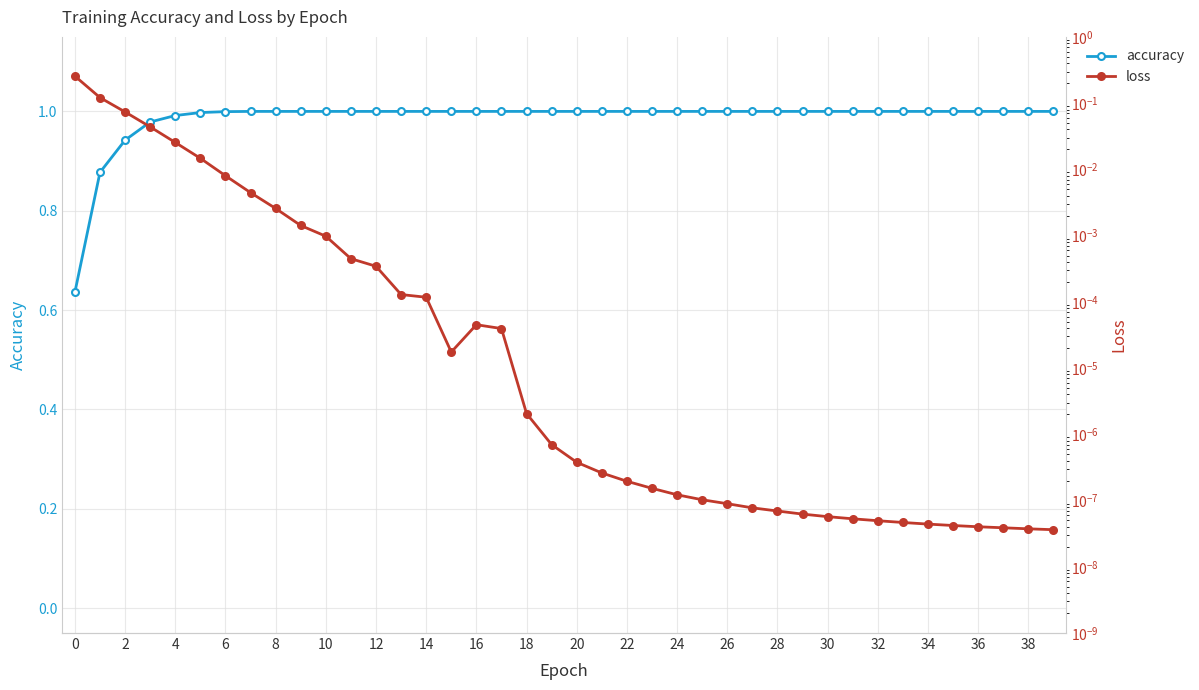

What is the value of the accuracy point at the 5th from the left?

1.0